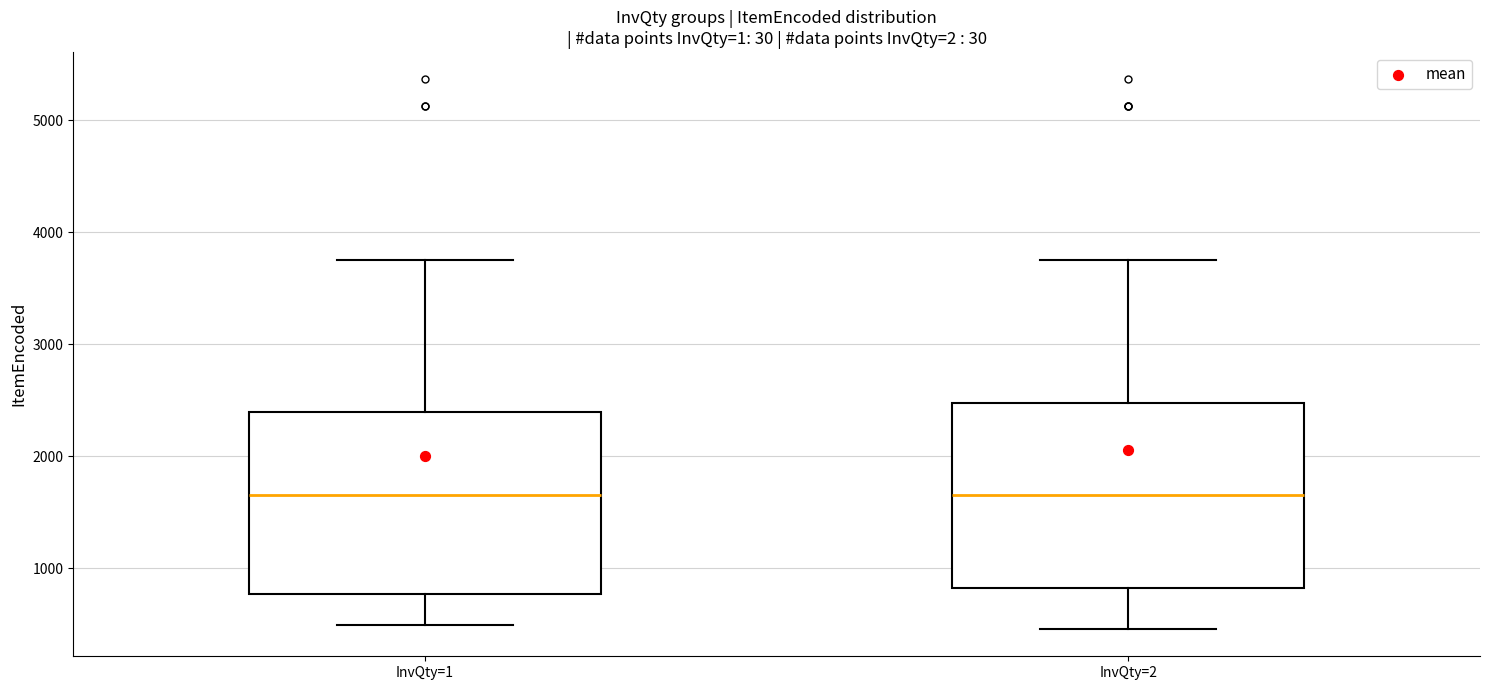

Where is the upper edge of the box for InvQty=1 on the y-axis? The values are not printed on the chart, so give them approximately, as read against the axis.

2400